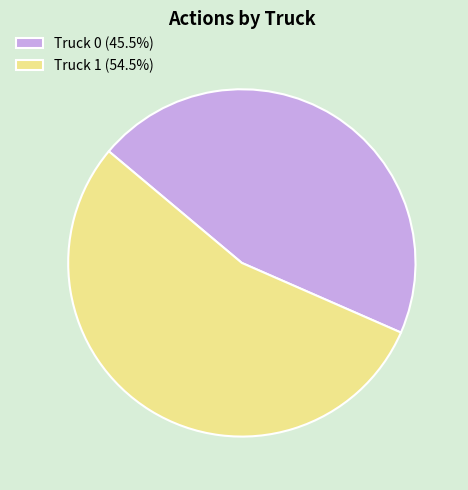

Do Truck 0 (45.5%) and Truck 1 (54.5%) together represent more than half of the pie?

Yes